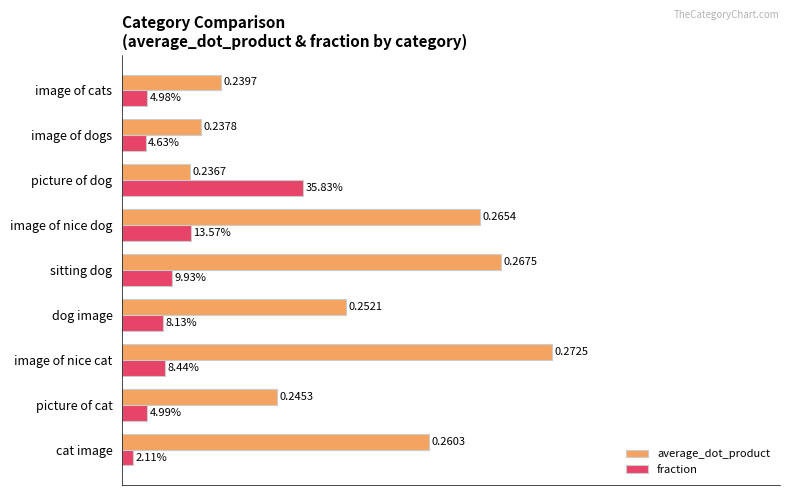

What are all the series names shown in the legend?

average_dot_product, fraction